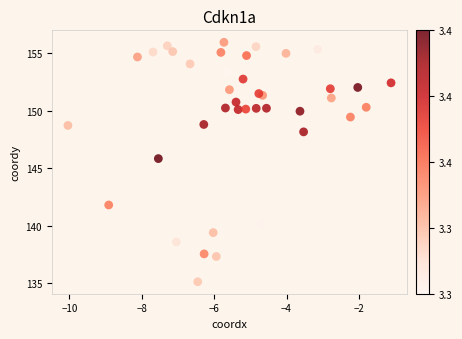

What is the range of Y values (max minus min)?

20.8